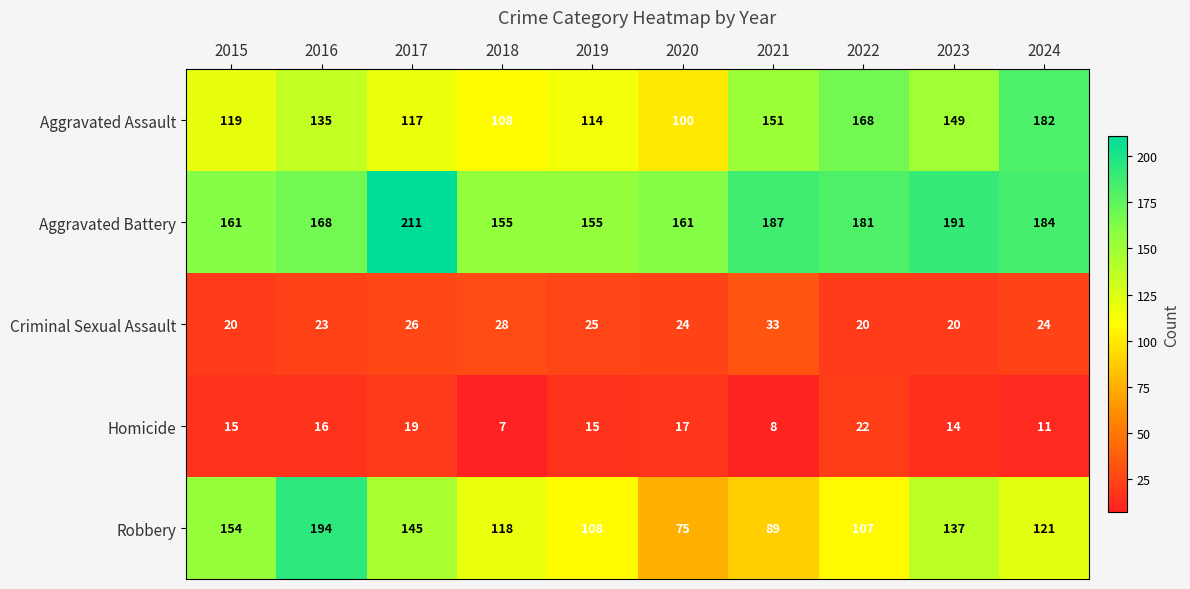

What is the highest value of the Robbery series?

194